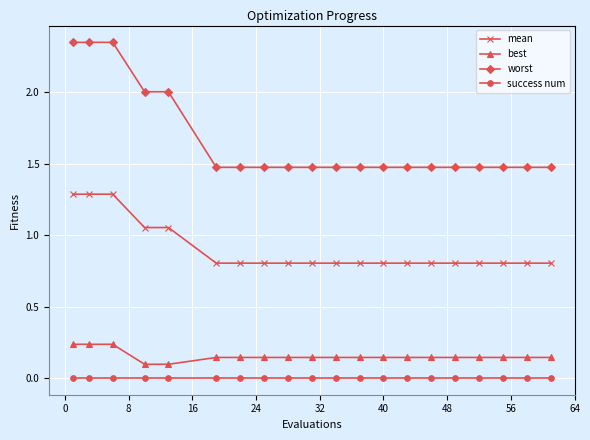

How many lines are shown in the chart?

4